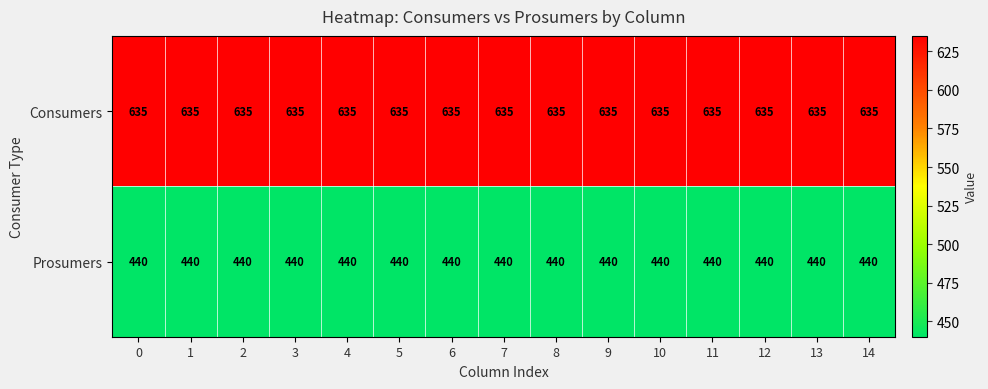

List the series in order of their peak value, highest first.

Consumers, Prosumers